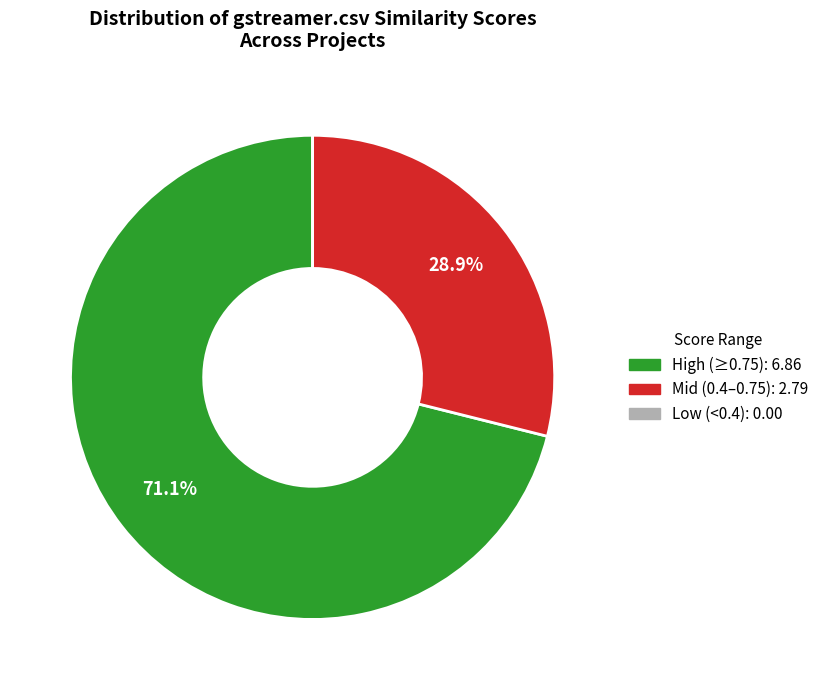

Does any single category account for the majority?

Yes